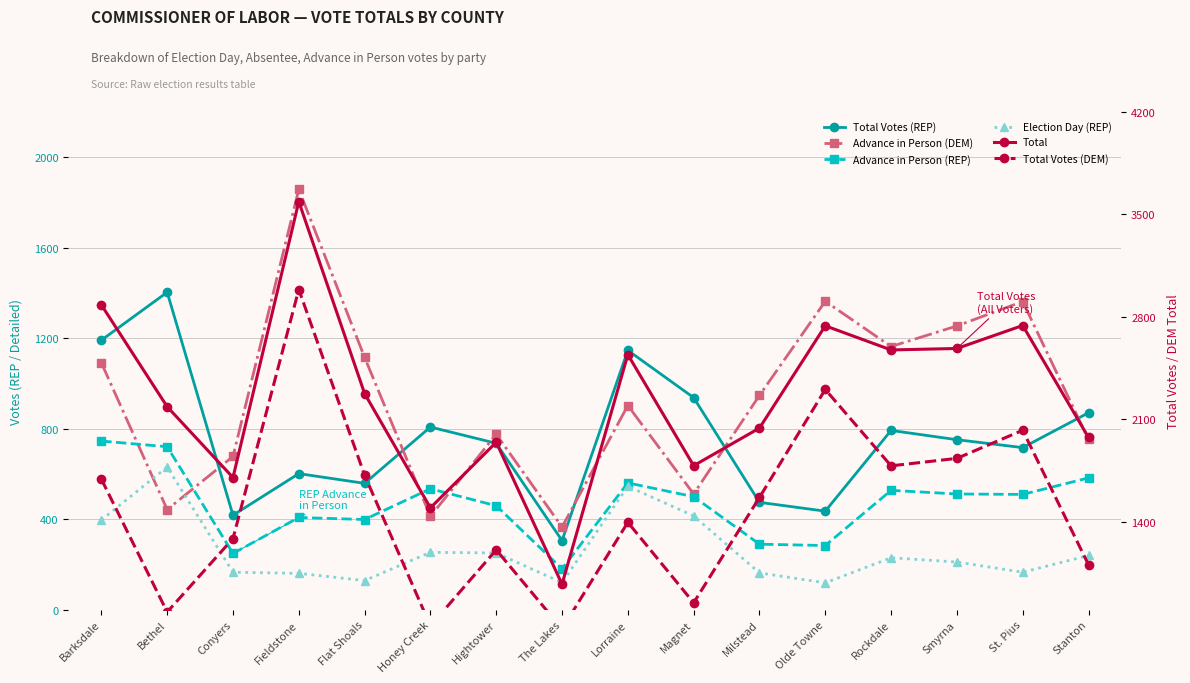

Is it true that Advance in Person (REP) equals 613 at Flat Shoals?

False